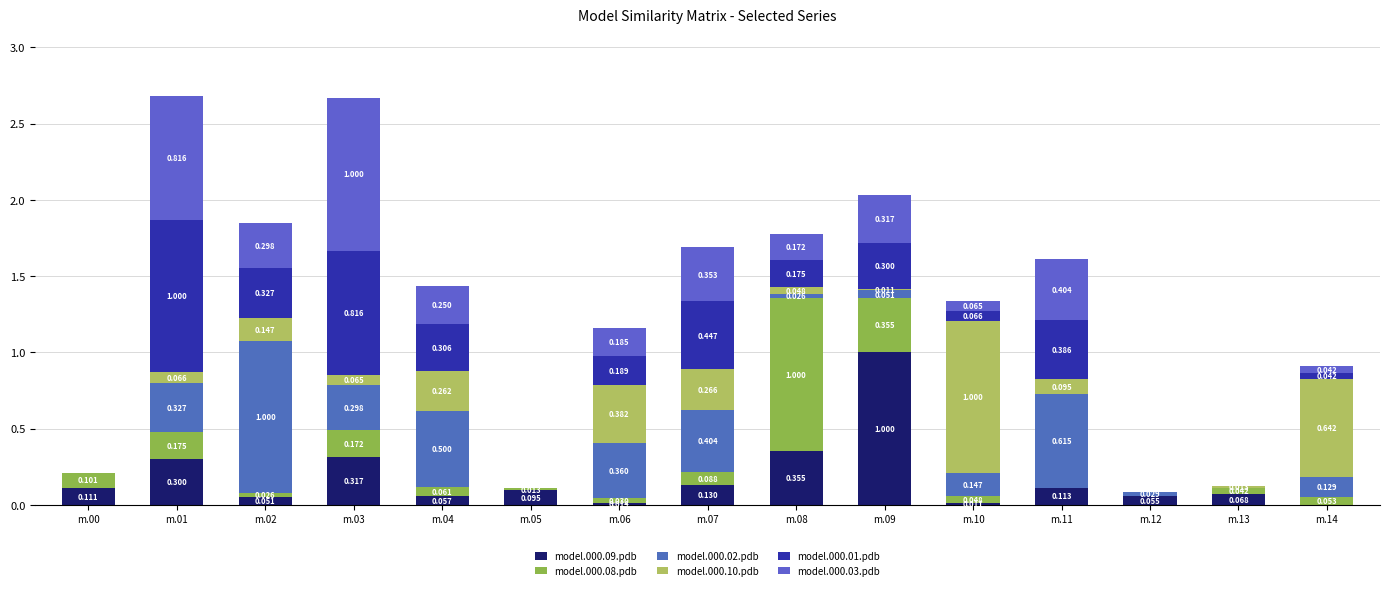

What is the difference between the maximum and minimum values in the model.000.09.pdb series?

1.0